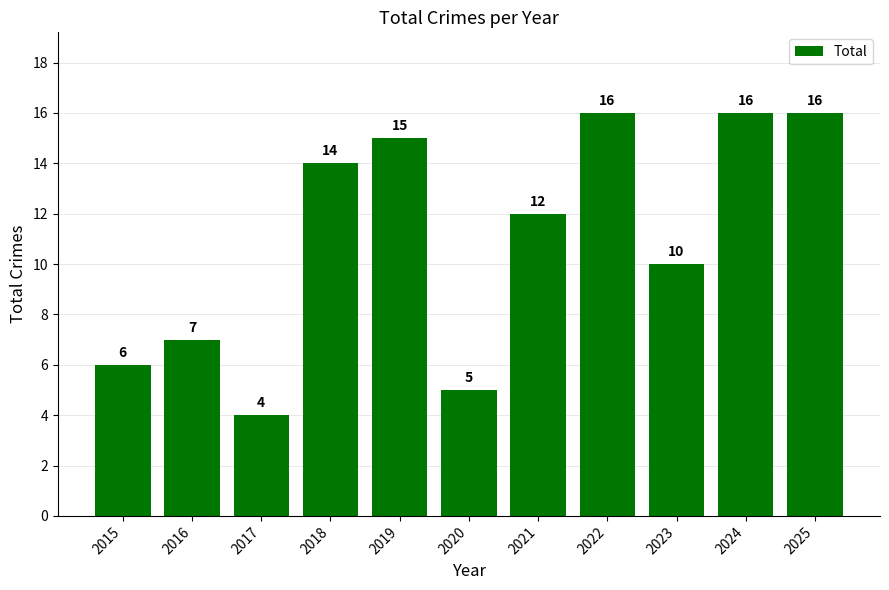

Which category has the lowest value across all series?

2017